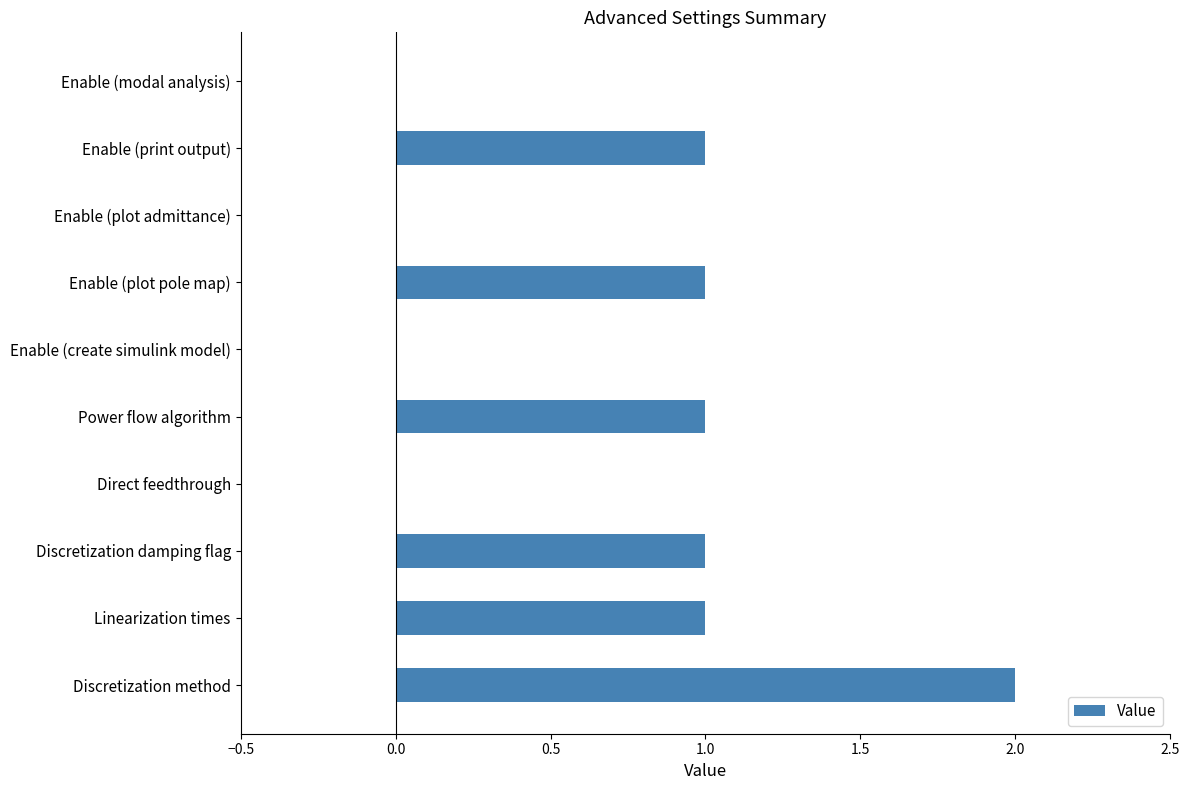

Reading bottom to top, list all the values displayed in this chart.

Discretization method=2	Linearization times=1	Discretization damping flag=1	Direct feedthrough=0	Power flow algorithm=1	Enable (create simulink model)=0	Enable (plot pole map)=1	Enable (plot admittance)=0	Enable (print output)=1	Enable (modal analysis)=0